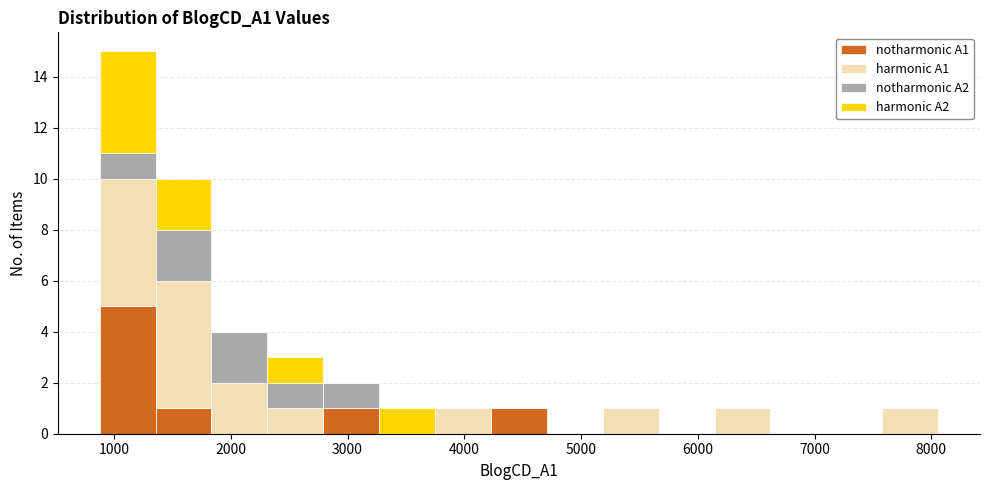

Reading left to right, list every stacked bar in this chart as the range it spans on the x-axis followed by its total height. Neither the bar edges nor the heights are printed on the chart, so give them approximately, as read against the axes.

900 to 1400: 15
1400 to 1800: 10
1800 to 2300: 4
2300 to 2800: 3
2800 to 3300: 2
3300 to 3700: 1
3700 to 4200: 1
4200 to 4700: 1
4700 to 5200: 0
5200 to 5700: 1
5700 to 6100: 0
6100 to 6600: 1
6600 to 7100: 0
7100 to 7600: 0
7600 to 8100: 1